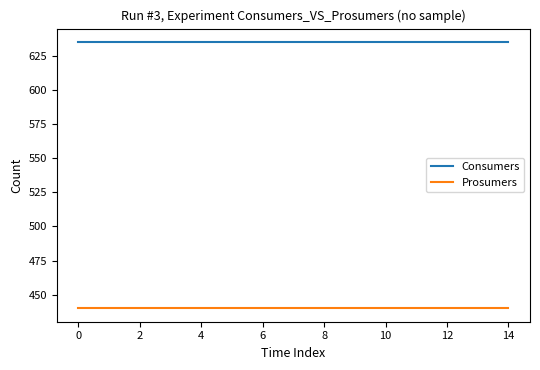

True or false: Consumers and Prosumers cross at least once.

False